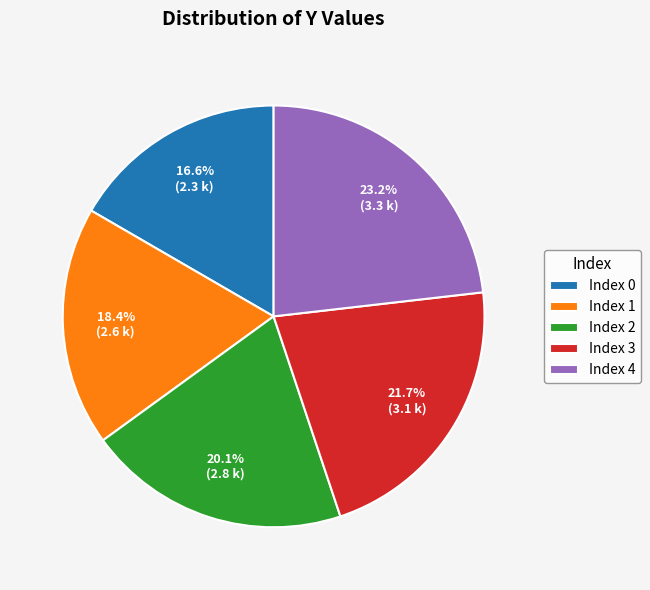

Is there a majority slice in this chart?

No